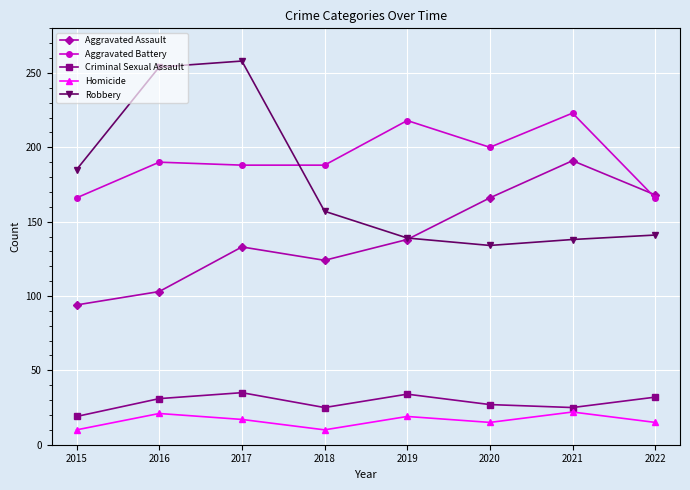

What is the difference between the highest and lowest values at 2016?

233